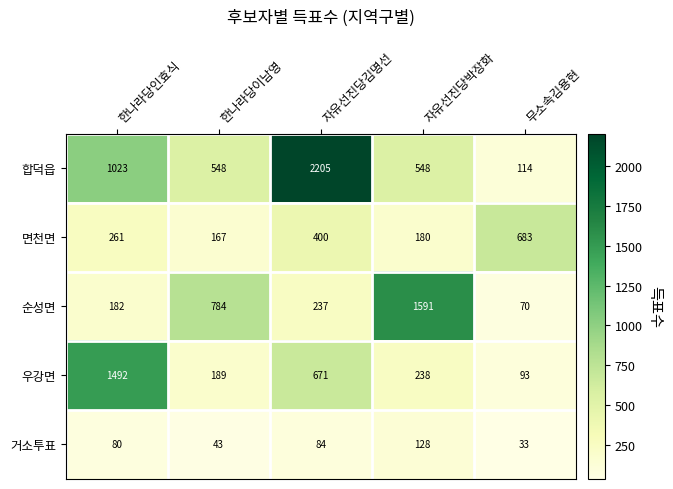

Which label corresponds to the largest value in the chart?

자유선진당김명선